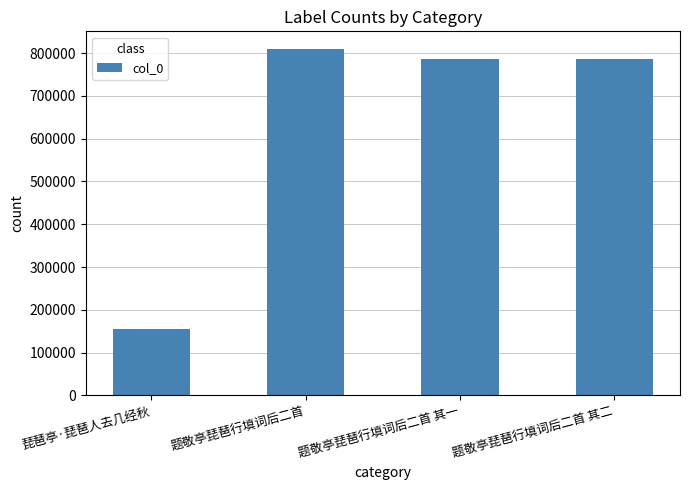

Which category has the lowest value across all series?

琵琶亭·琵琶人去几经秋